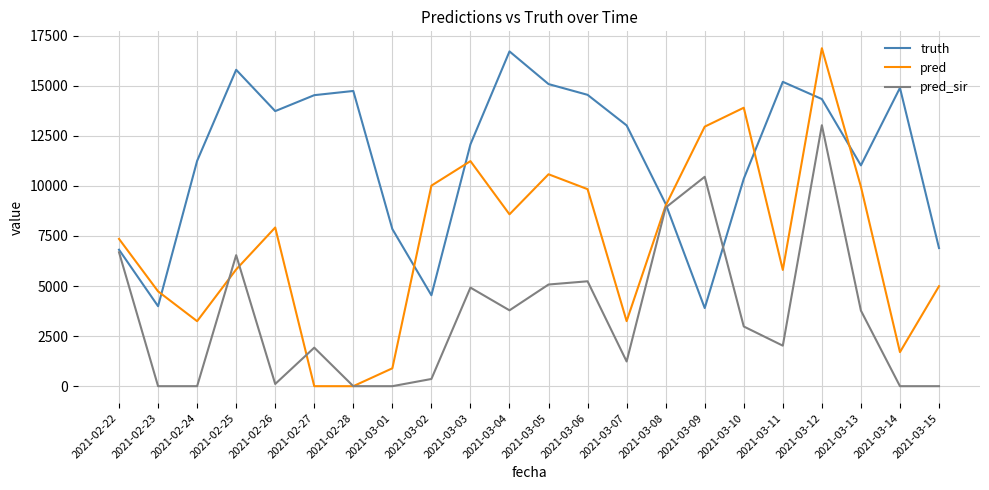

True or false: pred has a value of 18484.5 at 2021-03-09.

False